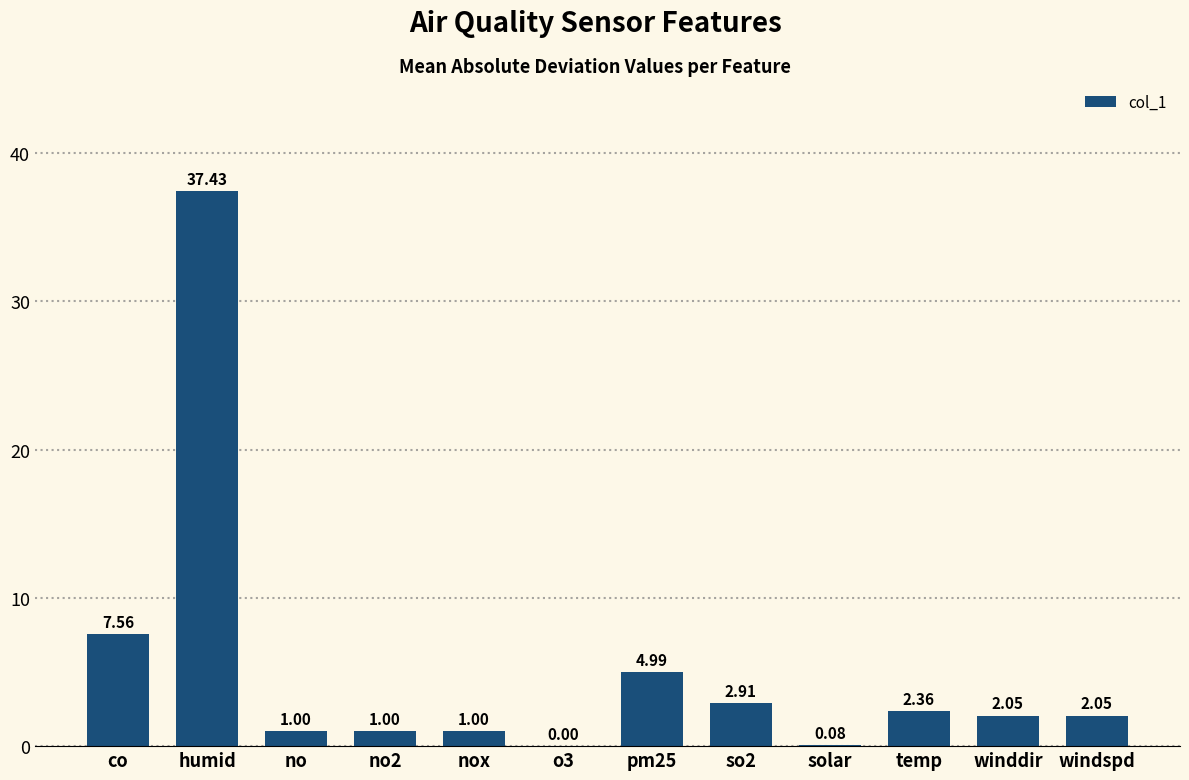

The chart shows a value of 56.9 at humid. True or false?

False